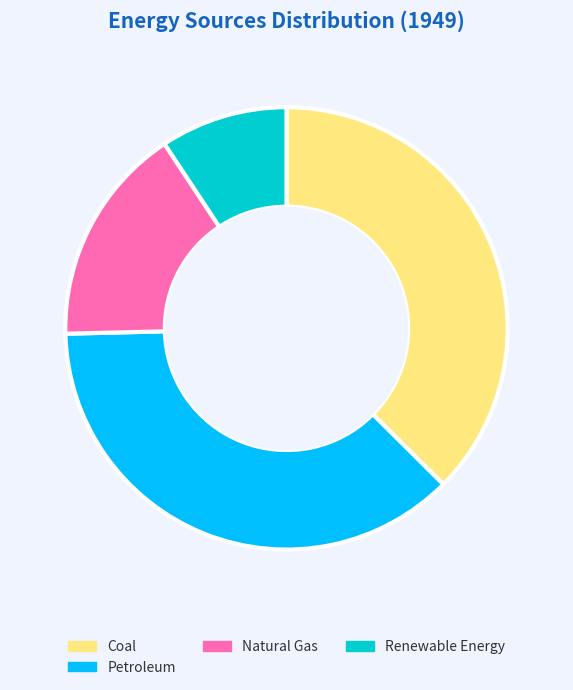

Does Petroleum represent more than half of the total?

No